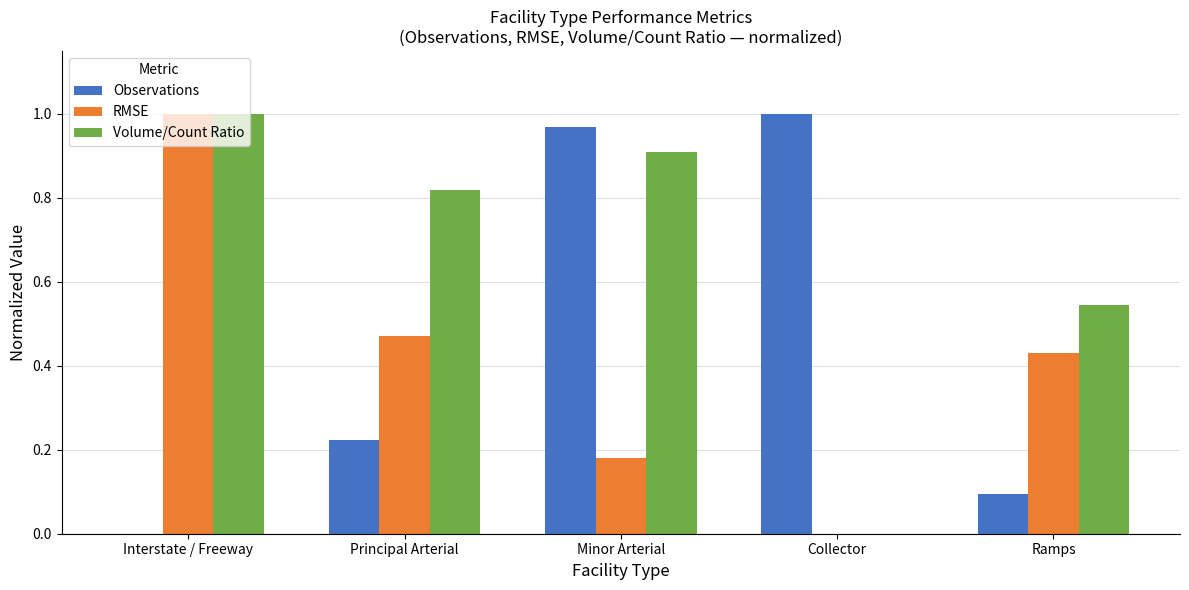

Between Interstate / Freeway and Principal Arterial, which series saw the biggest shift?

RMSE